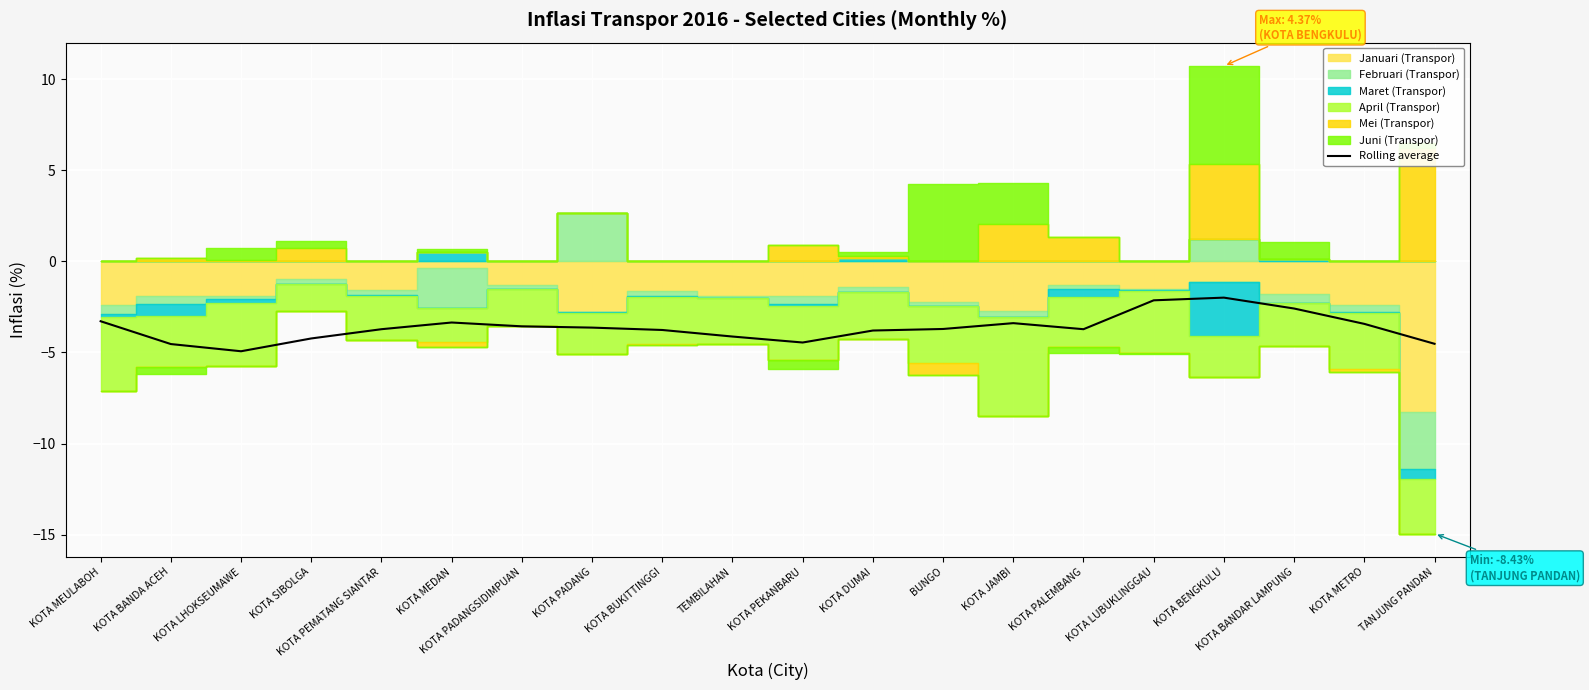

What is the approximate value at KOTA MEDAN?

-3.4